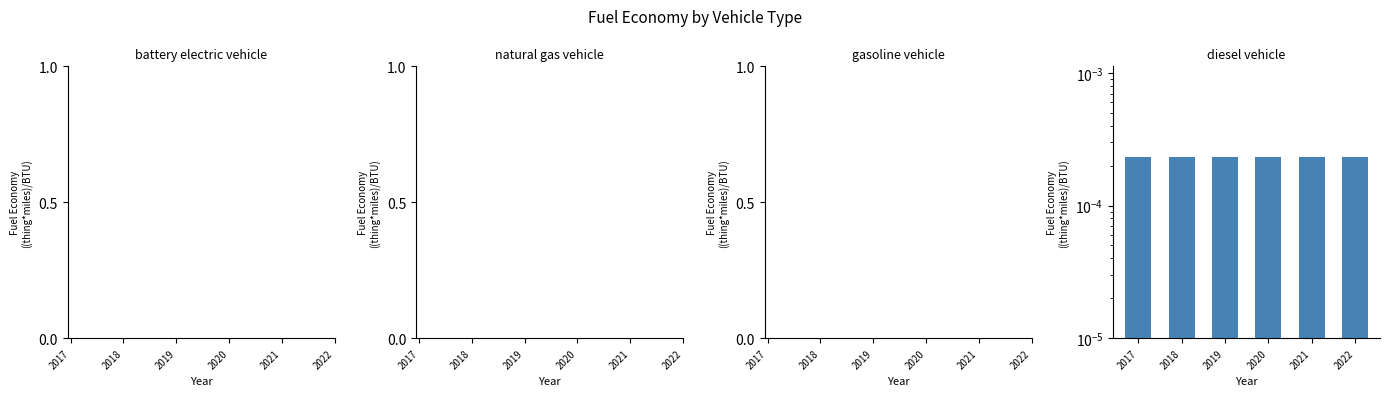

List the labels in order of gasoline vehicle value, smallest first.

2017, 2018, 2019, 2020, 2021, 2022